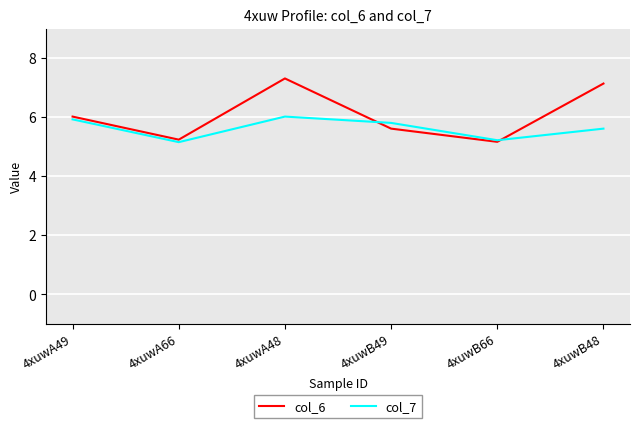

At how many categories does at least one series exceed 5?

6